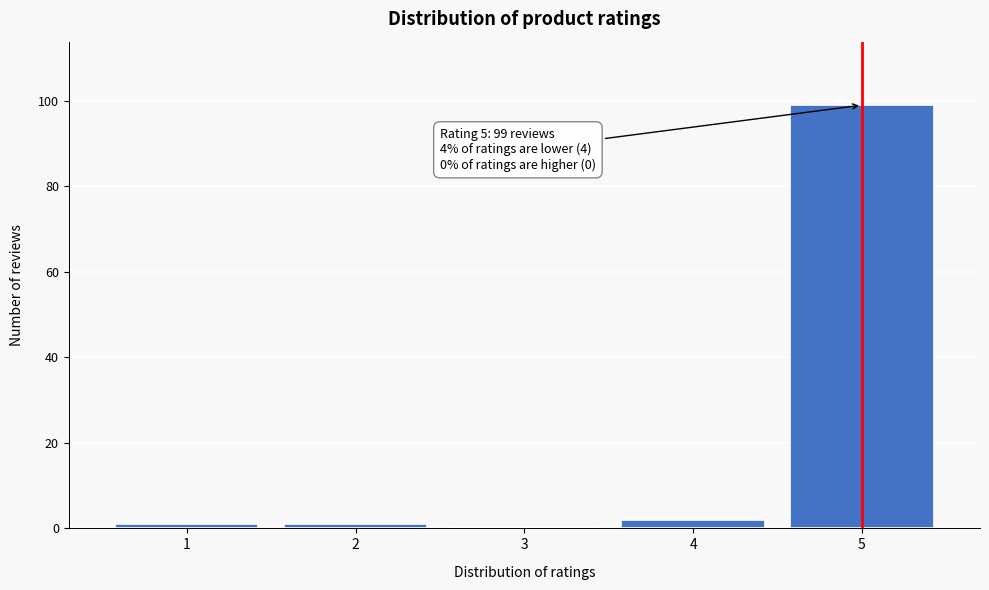

Reading right to left, extract all data points from this chart.

5=99	4=2	3=0	2=1	1=1